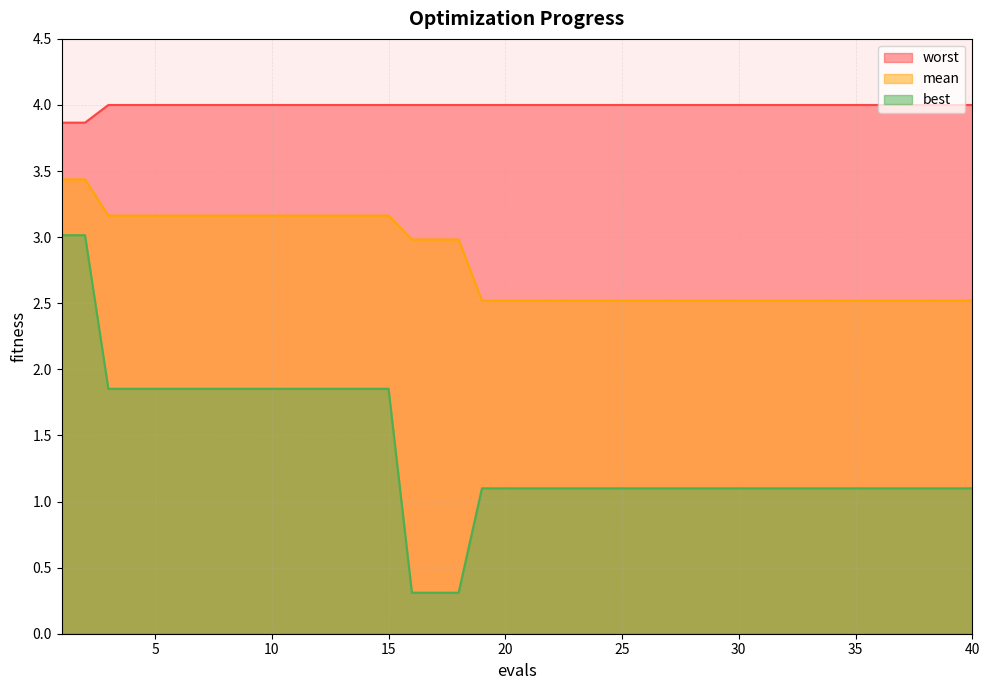

What is the average value of the worst series?

4.0